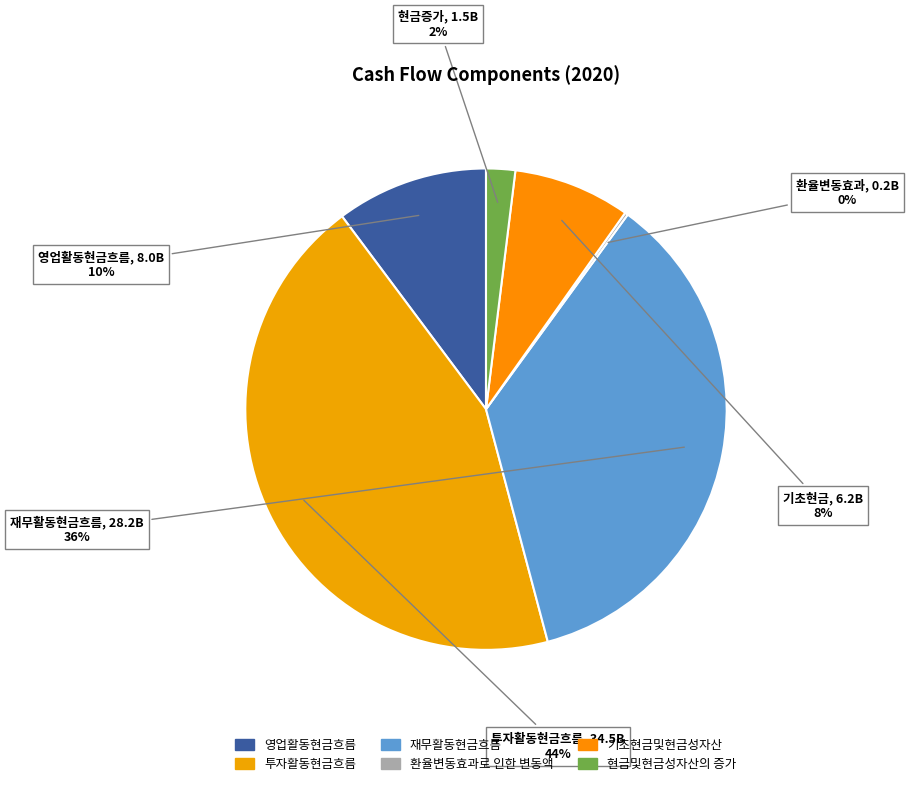

Which slice is the smallest?

환율변동효과로 인한 변동액